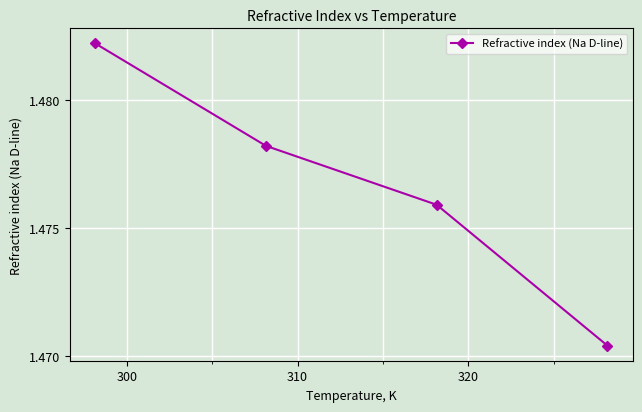

Count the values in the range 1 to 2.

4